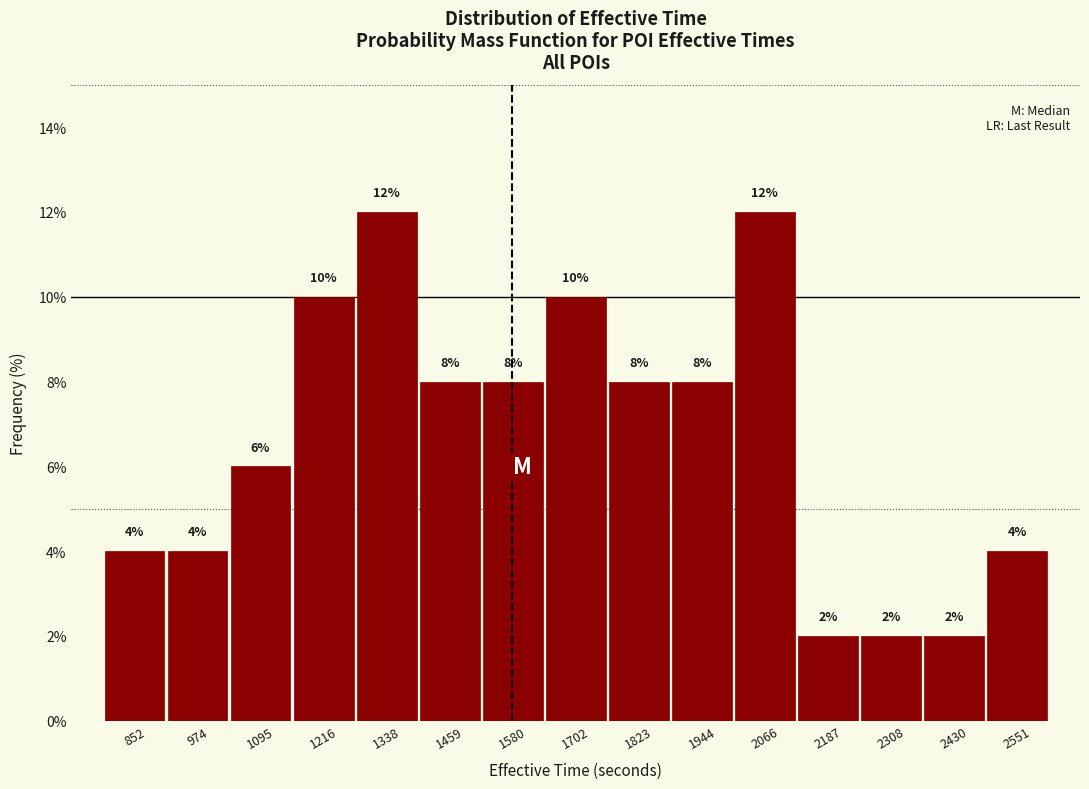

Reading left to right, transcribe this chart: for each bar, give the range it covers on the x-axis and its height. The bar edges are not printed on the chart, so give them approximately, as read against the axis.

800 to 920: 4
920 to 1040: 4
1040 to 1160: 6
1160 to 1280: 10
1280 to 1400: 12
1400 to 1520: 8
1520 to 1640: 8
1640 to 1760: 10
1760 to 1880: 8
1880 to 2000: 8
2000 to 2120: 12
2120 to 2240: 2
2240 to 2360: 2
2360 to 2500: 2
2500 to 2620: 4